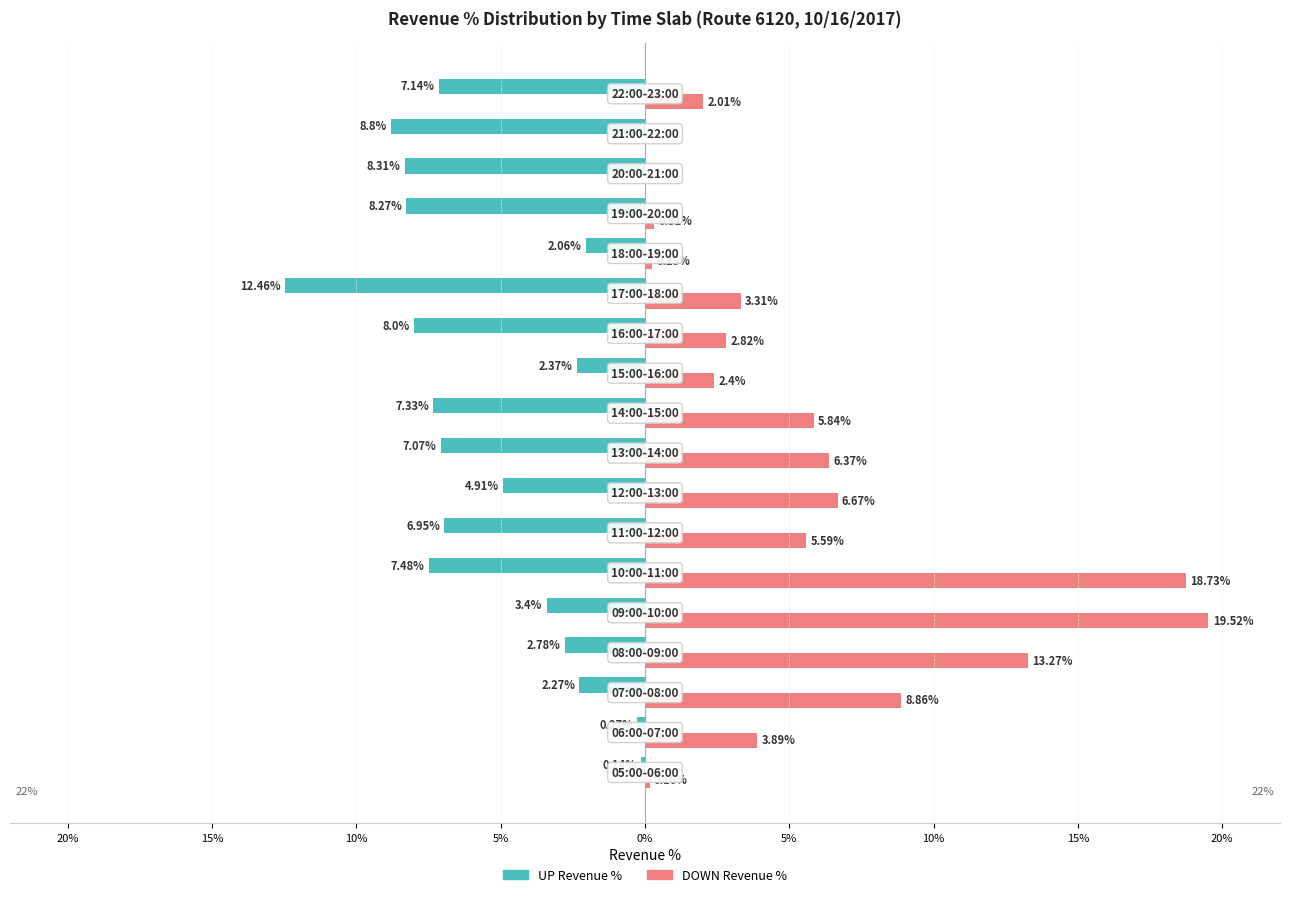

What are all the series names shown in the legend?

UP Revenue %, DOWN Revenue %